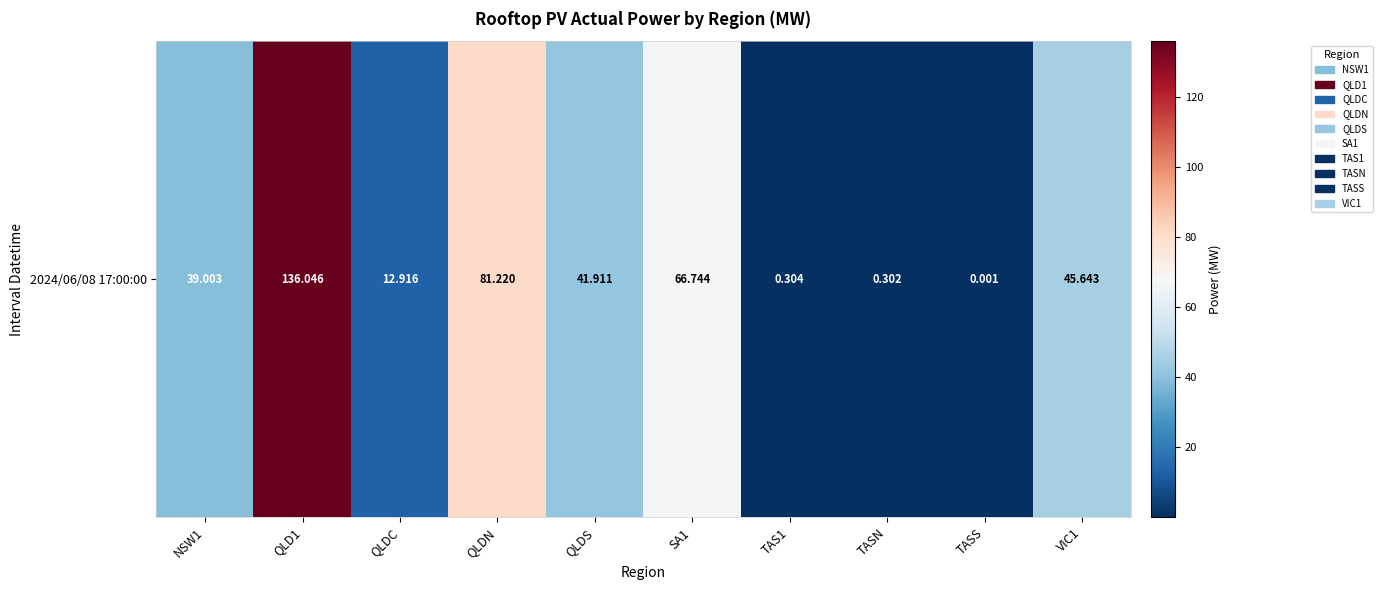

The chart shows a value of 0.2 at TAS1. True or false?

False